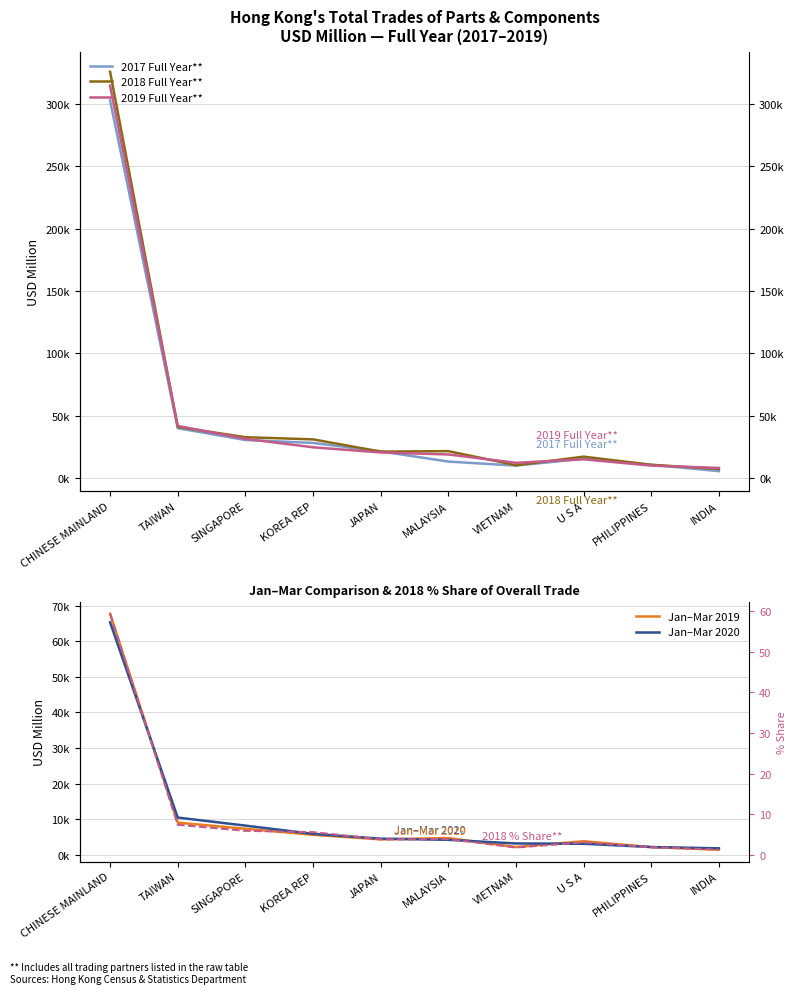

What is the total value across all series at JAPAN?

71687.9